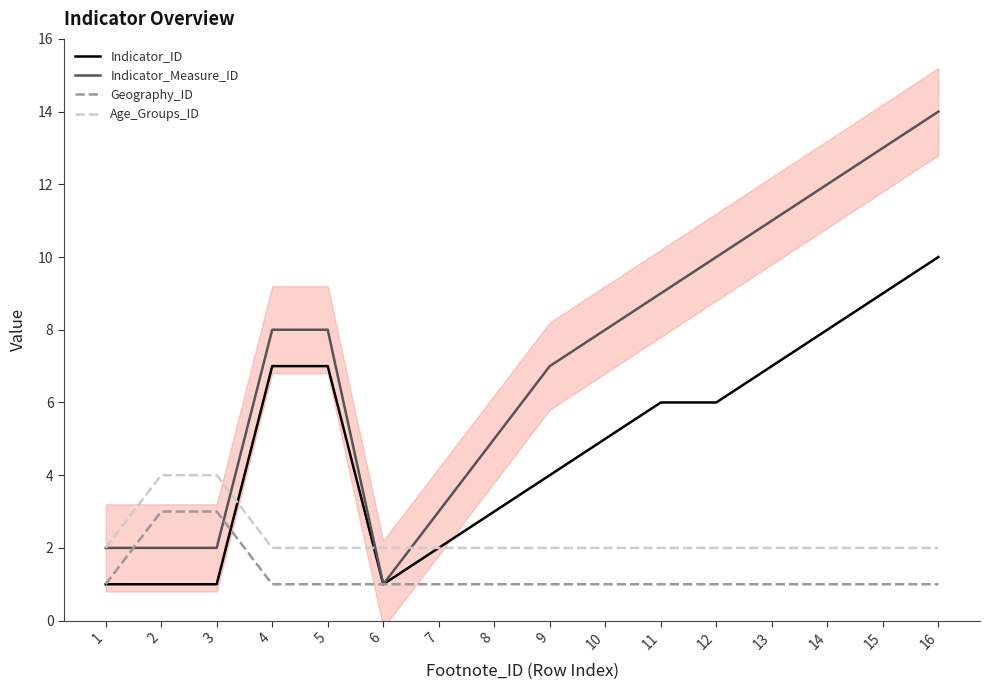

List the series in order of their overall mean, lowest first.

Geography_ID, Age_Groups_ID, Indicator_ID, Indicator_Measure_ID